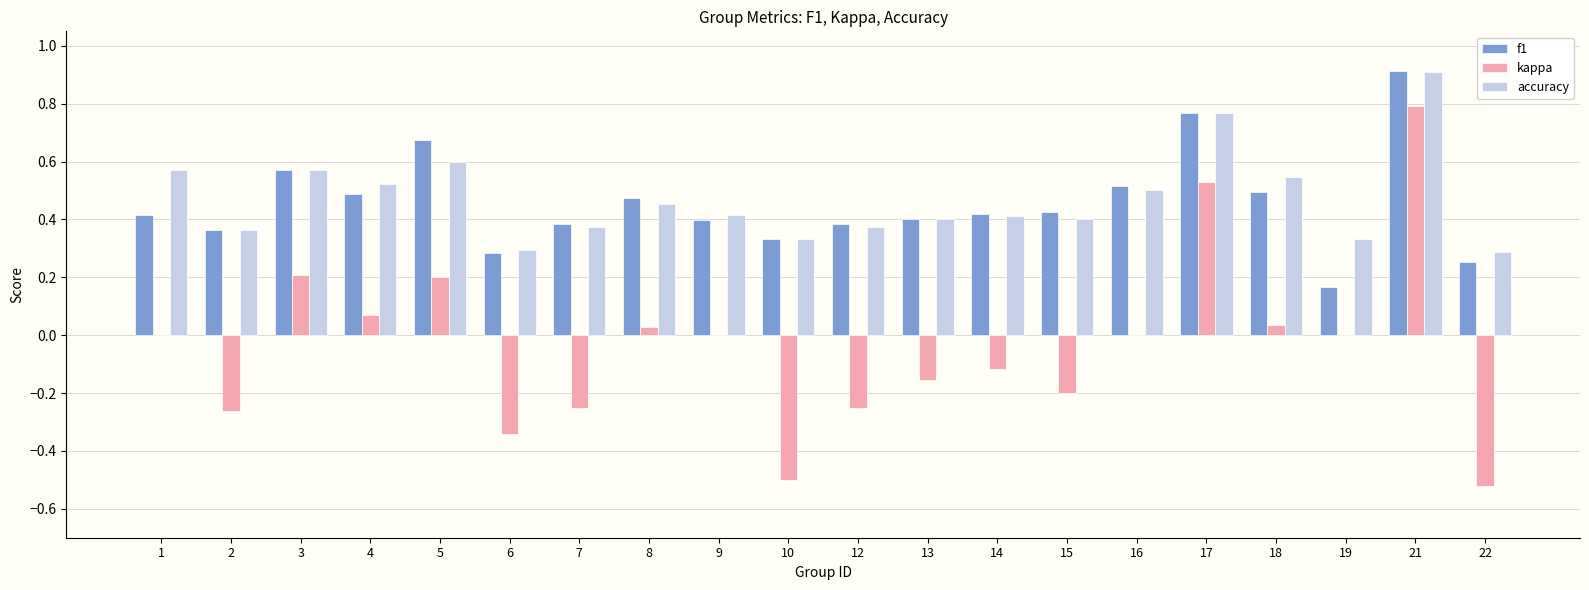

Which series changed the most between 2 and 17?

kappa